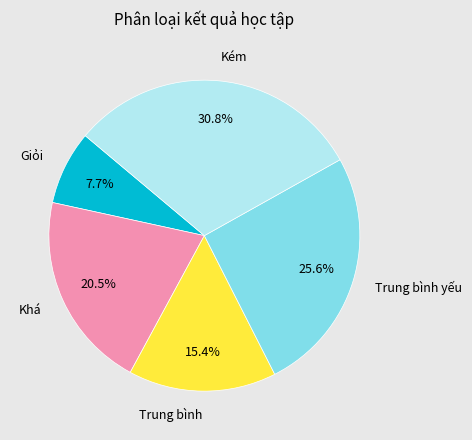

Between Trung bình yếu and Trung bình, which is larger?

Trung bình yếu